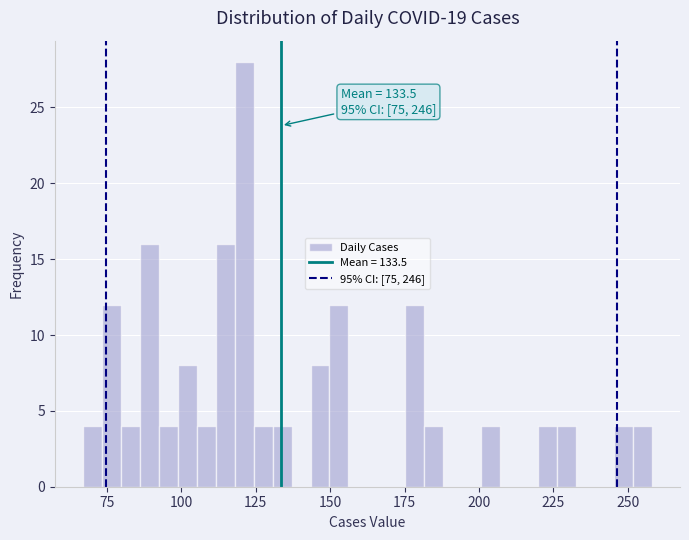

Around what value on the x-axis is the tallest bar? Give the approximate position of its centre, as read against the axis.

120